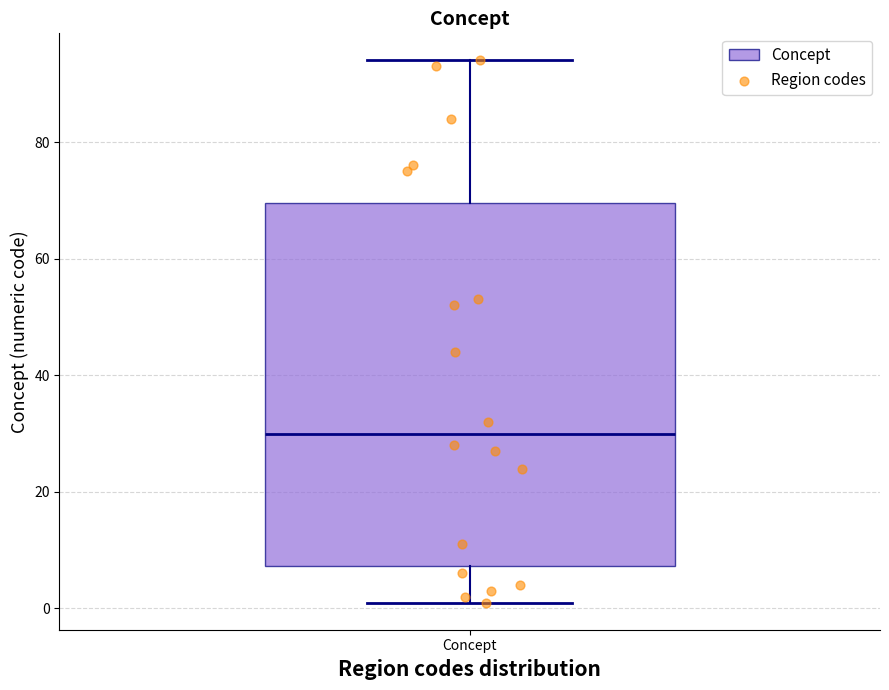

Where does the lower whisker of the box for Concept end on the y-axis? The values are not printed on the chart, so give them approximately, as read against the axis.

2